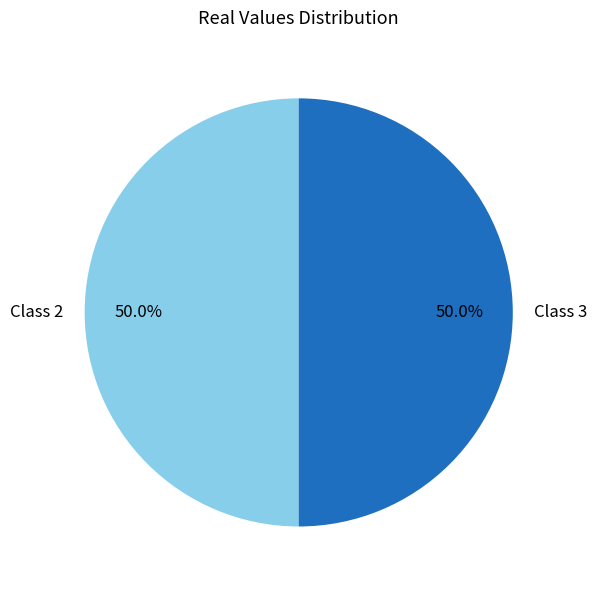

Approximately how many times larger is the value at Class 3 compared to Class 2?

1.0